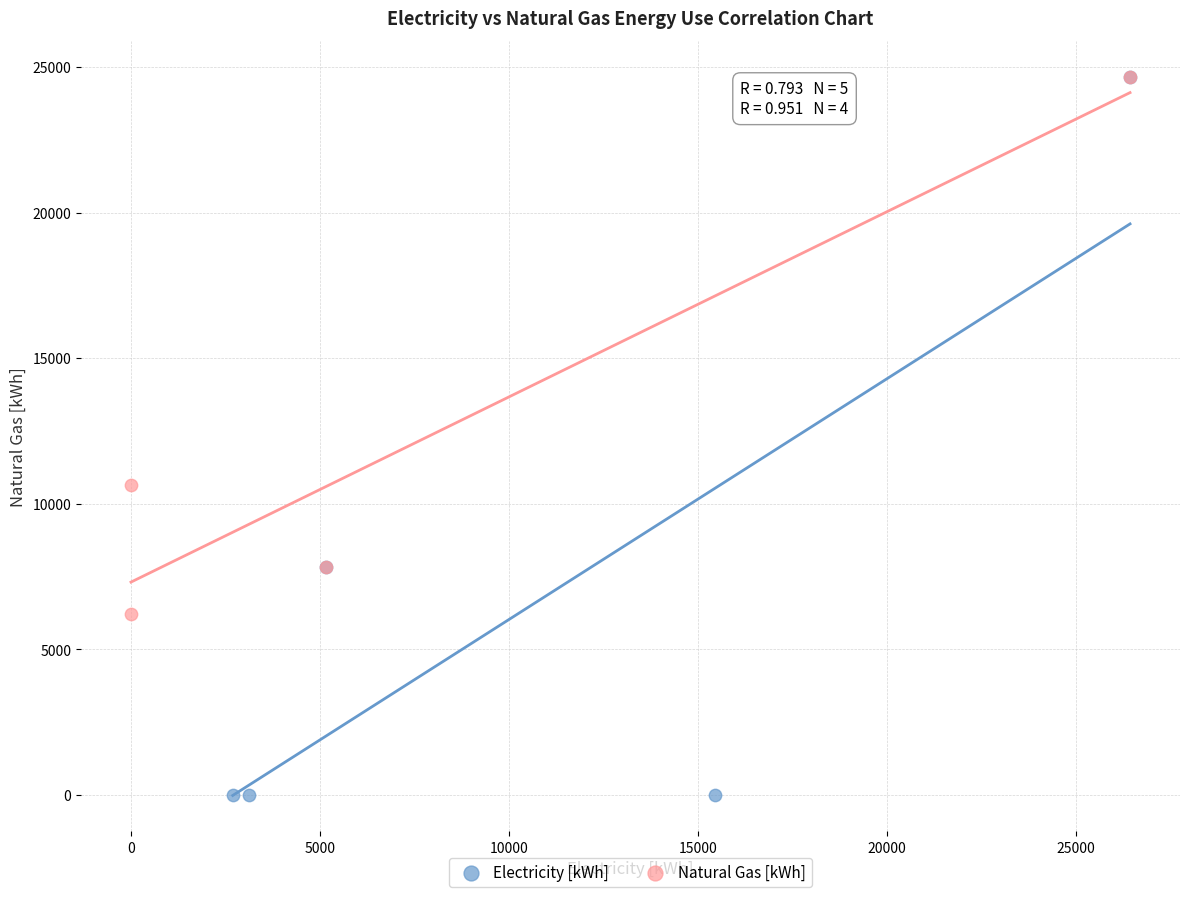

Which series reaches the minimum Y coordinate?

Electricity [kWh]